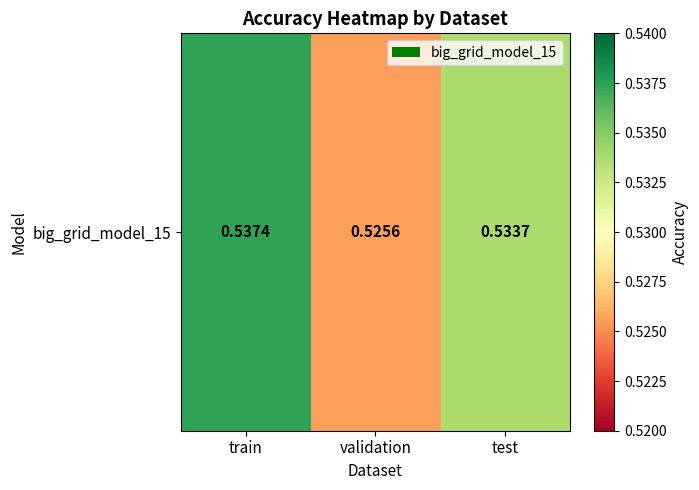

Rank the categories by value from highest to lowest.

train, test, validation